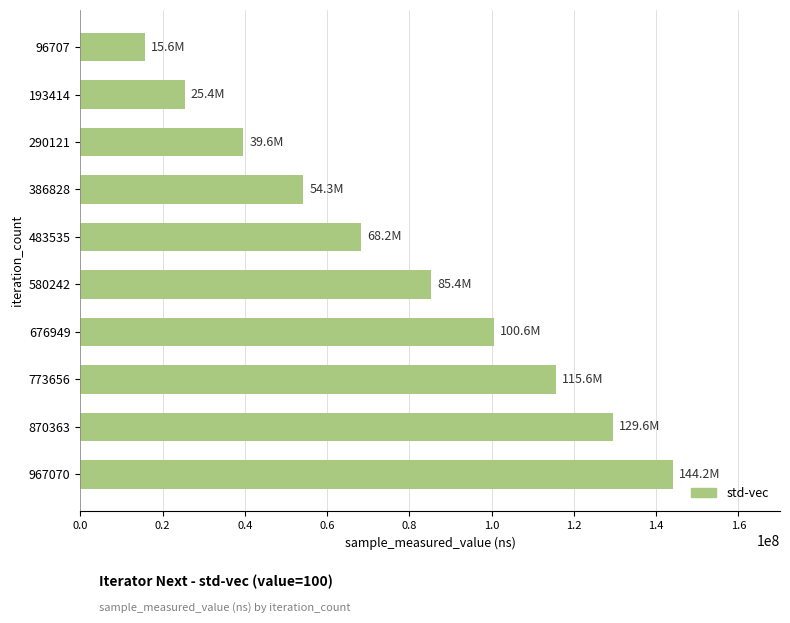

What is the difference between the values at 773656 and 580242?

30273541